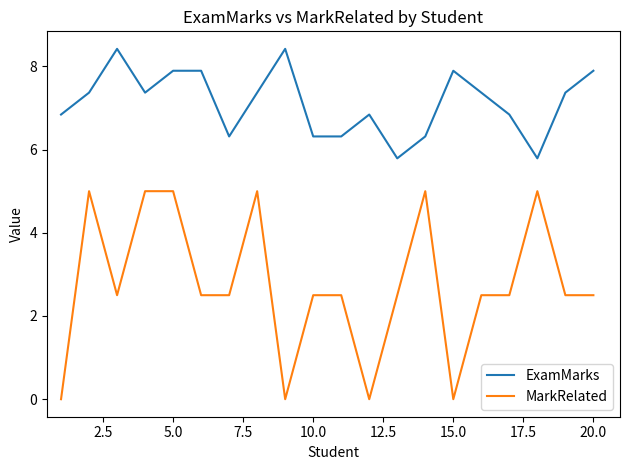

Which series has the widest spread of values?

MarkRelated